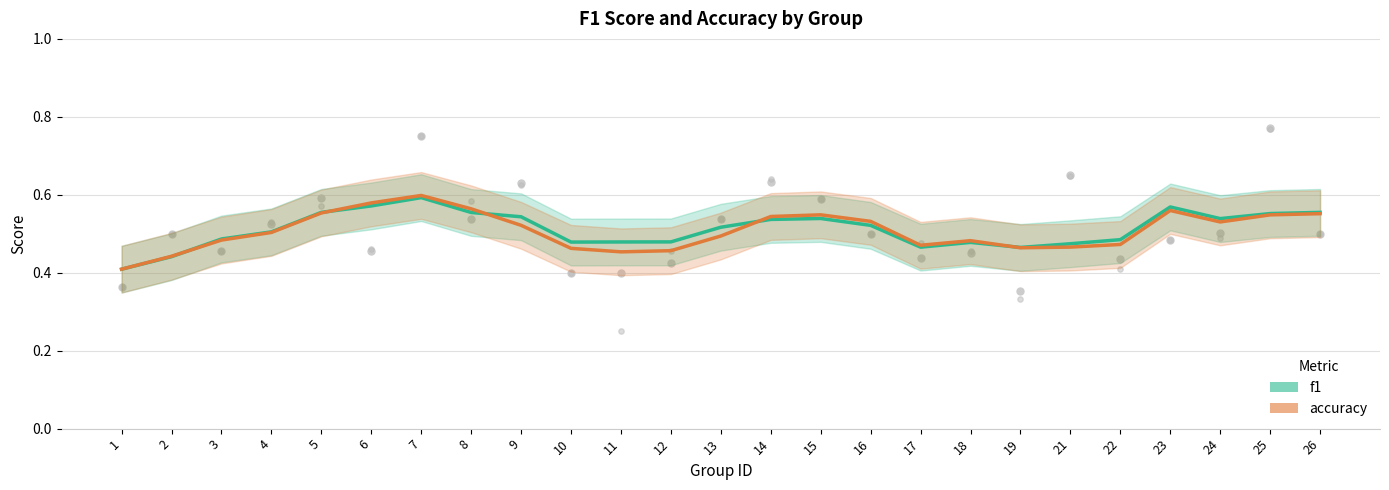

At which category is the sum across all series the highest?

7